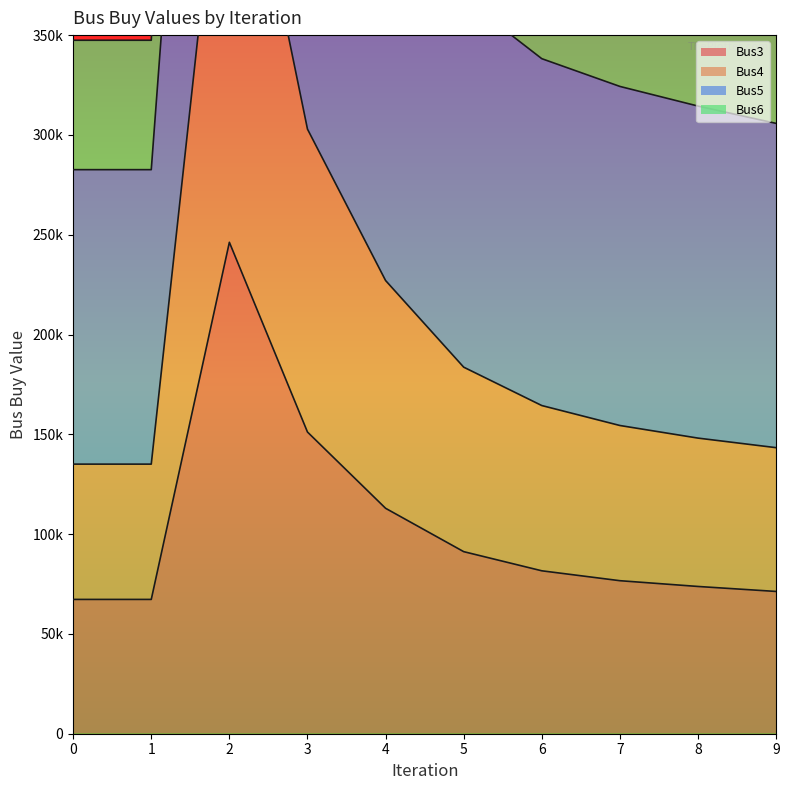

Is the value of Bus6_buy at 3 greater than the value of Bus5_buy at 4?

Yes